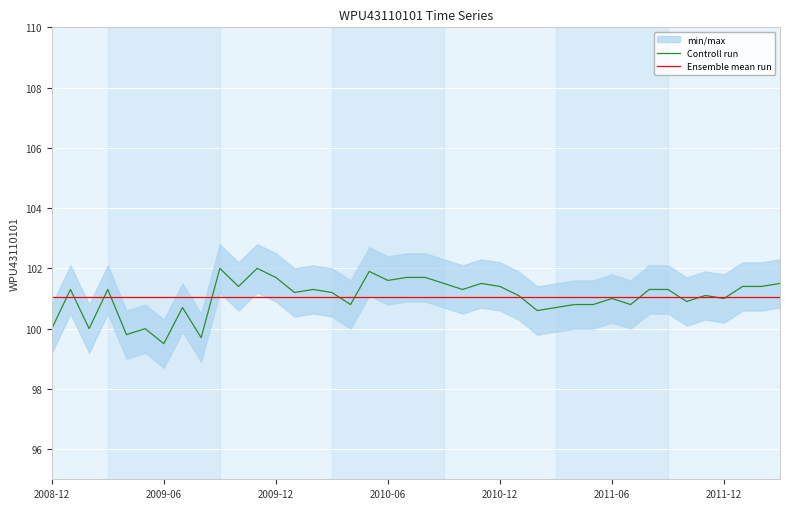

What is the minimum value for Ensemble mean run?

101.1